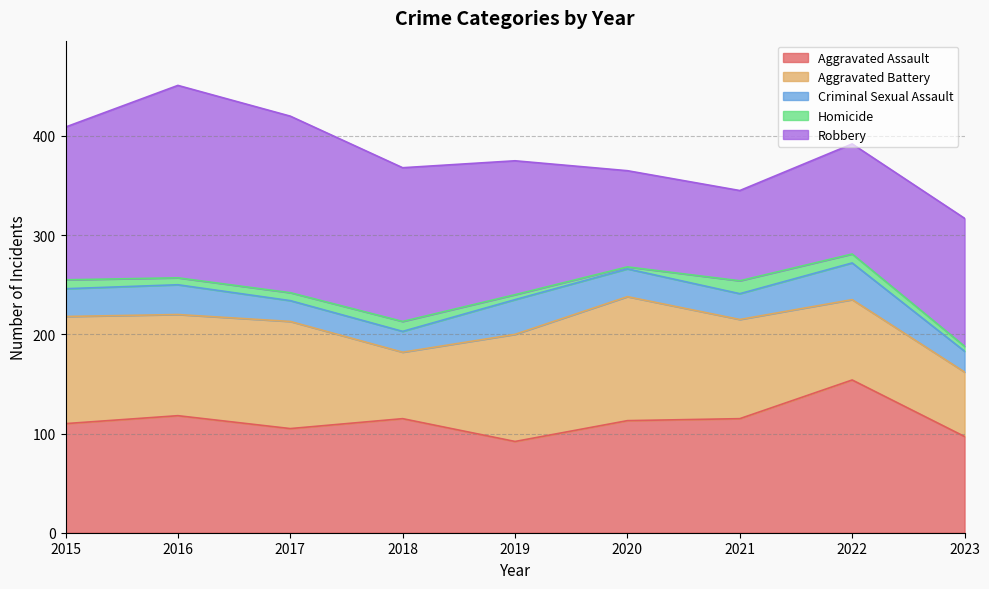

At which category does Homicide reach its first local valley?

2016